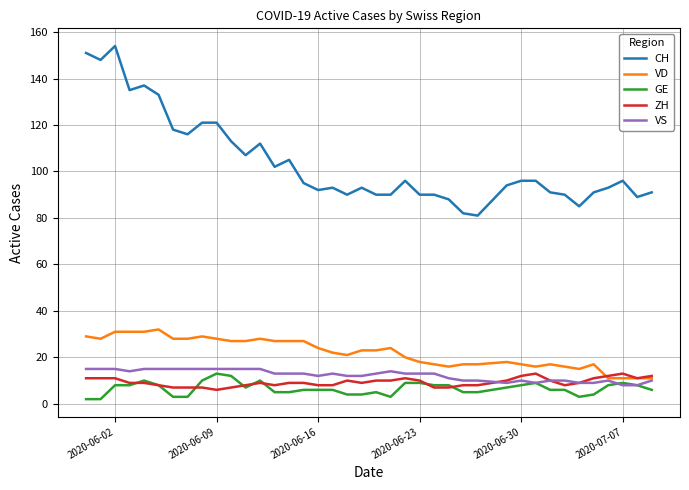

What is the highest value of the VS series?

15